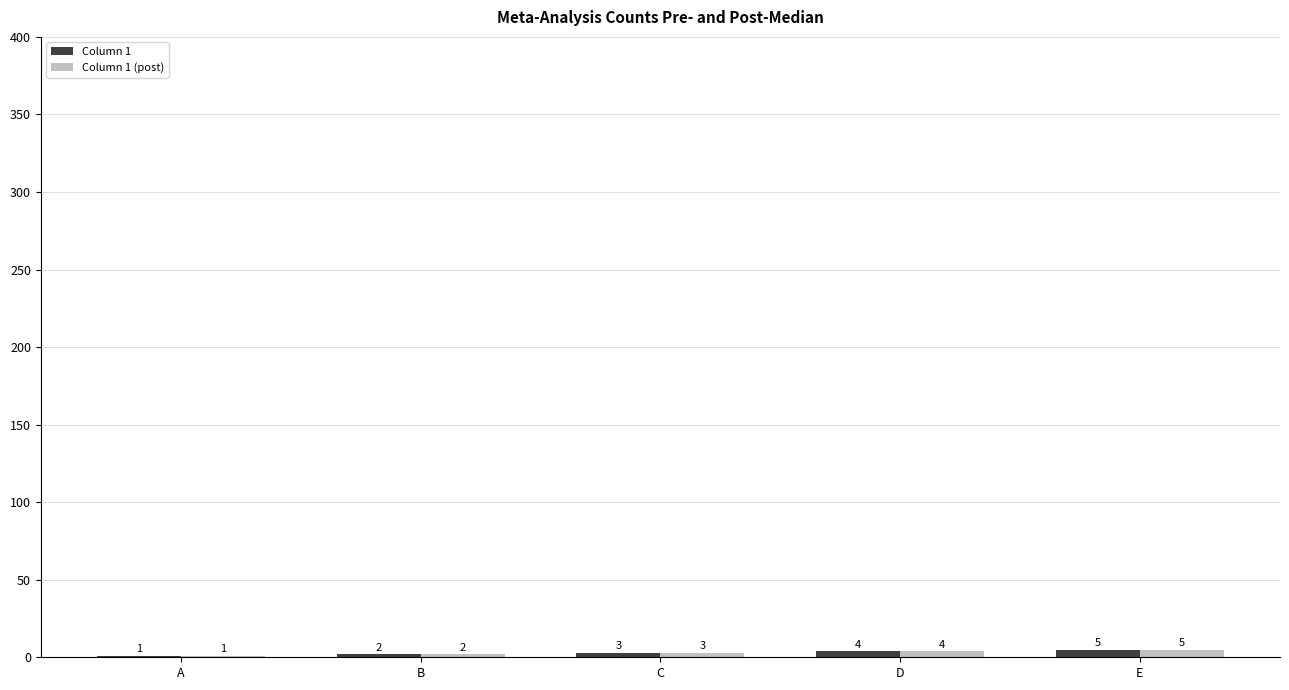

At which category is the sum across all series the highest?

E